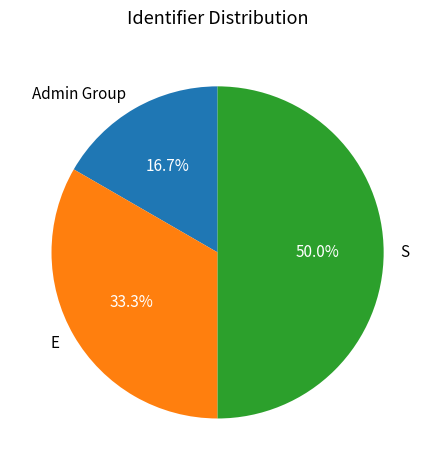

Does E represent more than half of the total?

No